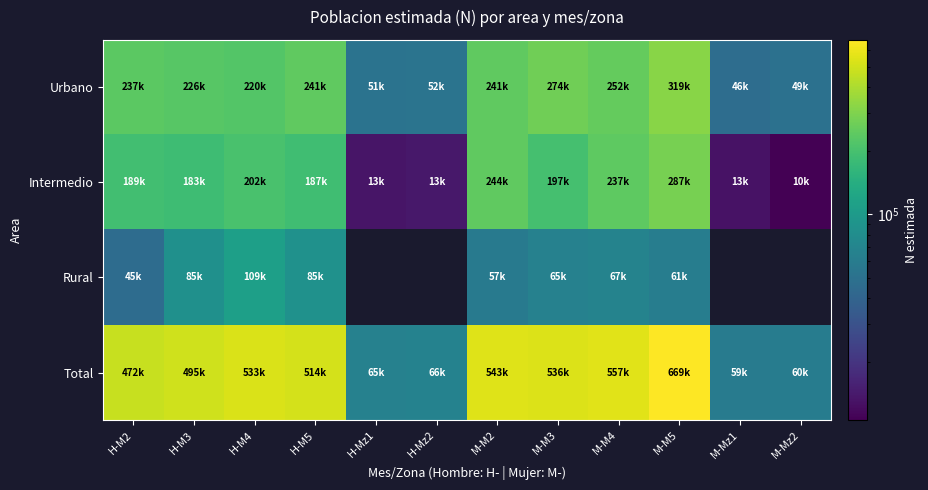

Count the number of categories in the chart.

12